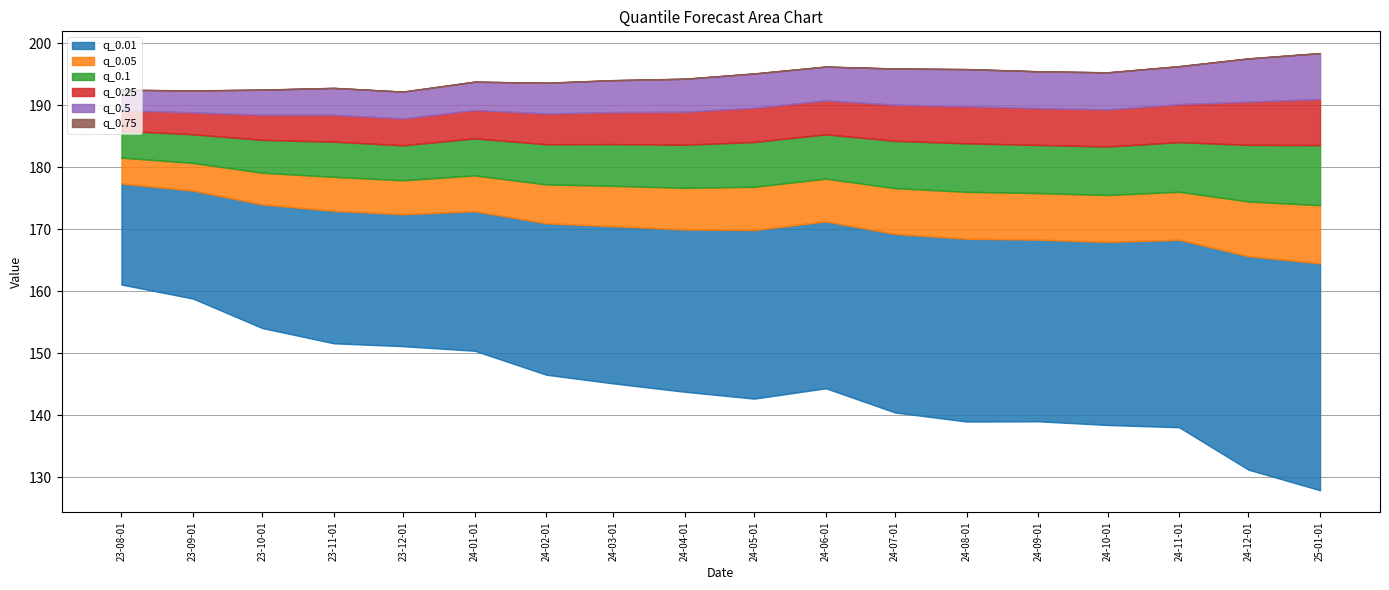

Does the chart have visible grid lines?

Yes